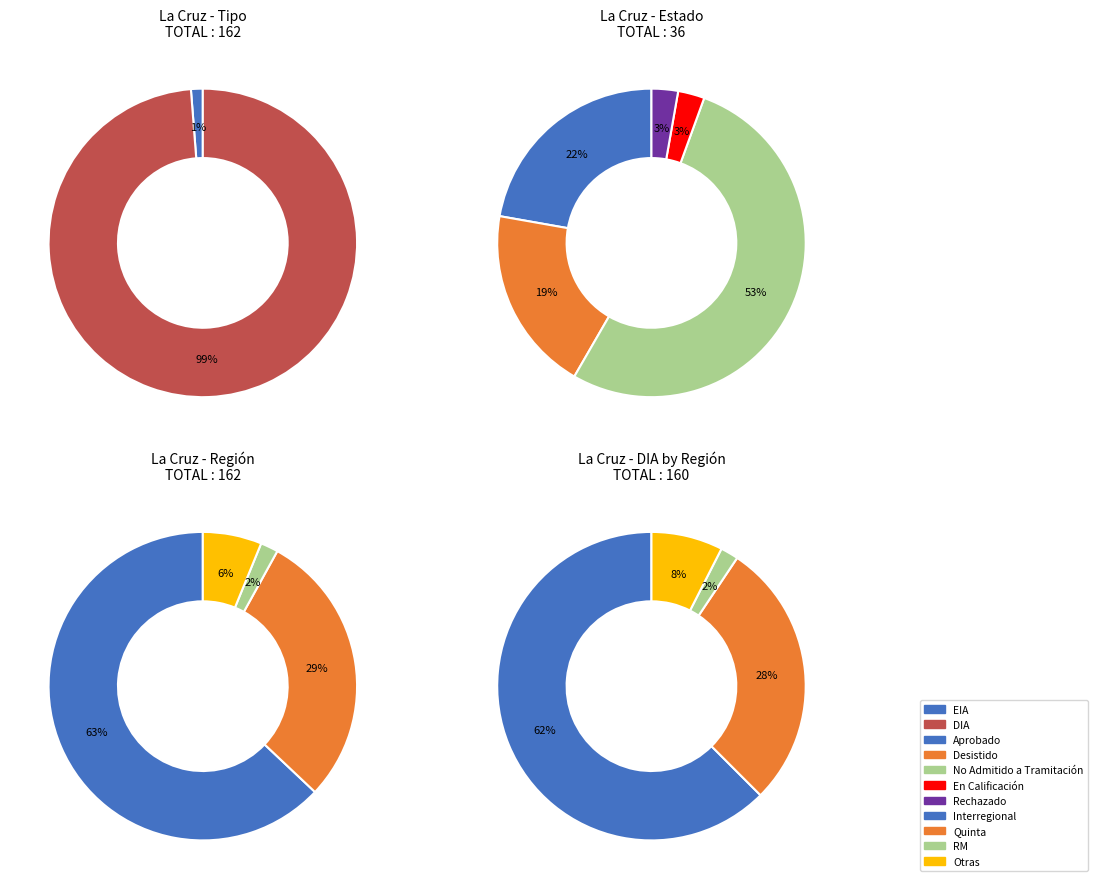

Which category has the smallest portion of the pie?

EIA